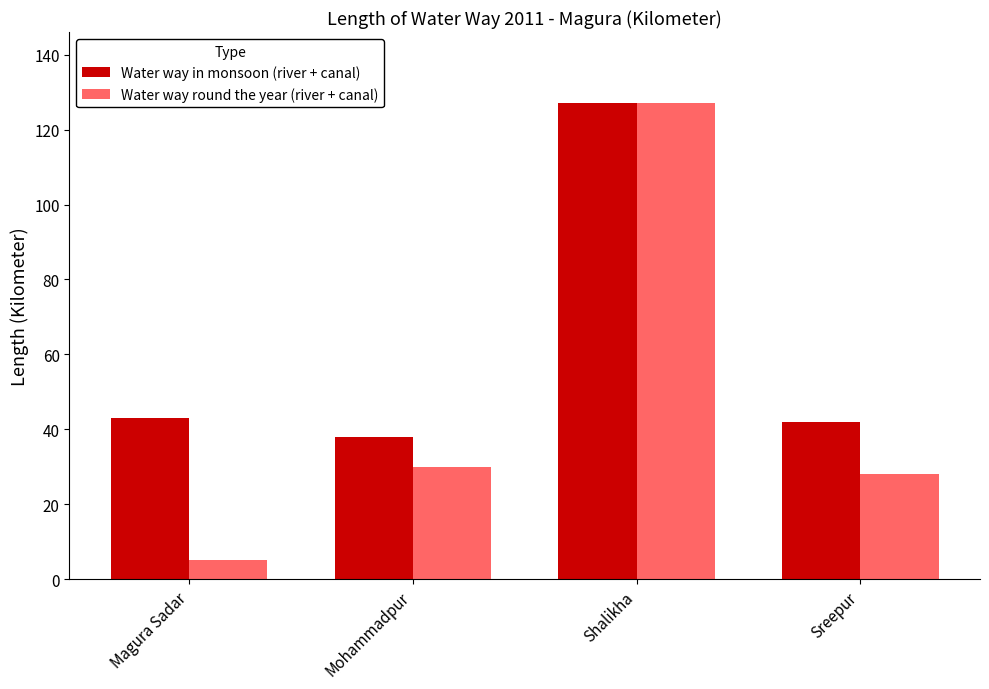

What is the approximate value of Water way in monsoon (river + canal) at Magura Sadar?

43